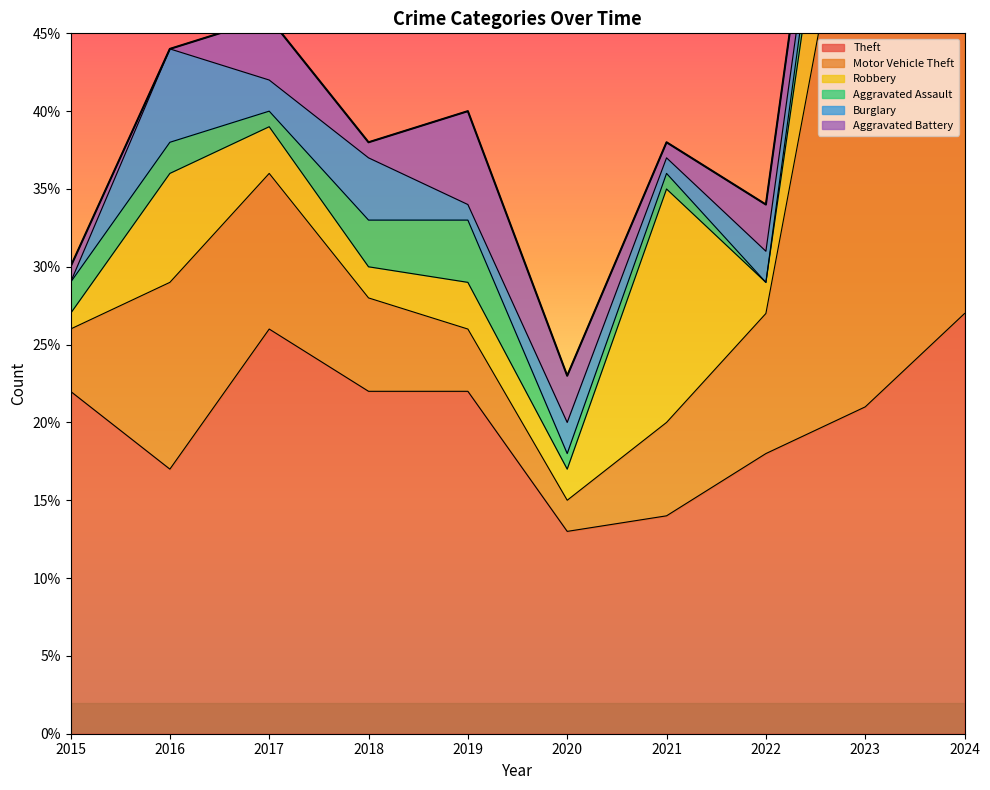

List the labels in order of Theft value, smallest first.

2020, 2021, 2016, 2022, 2023, 2015, 2018, 2019, 2017, 2024